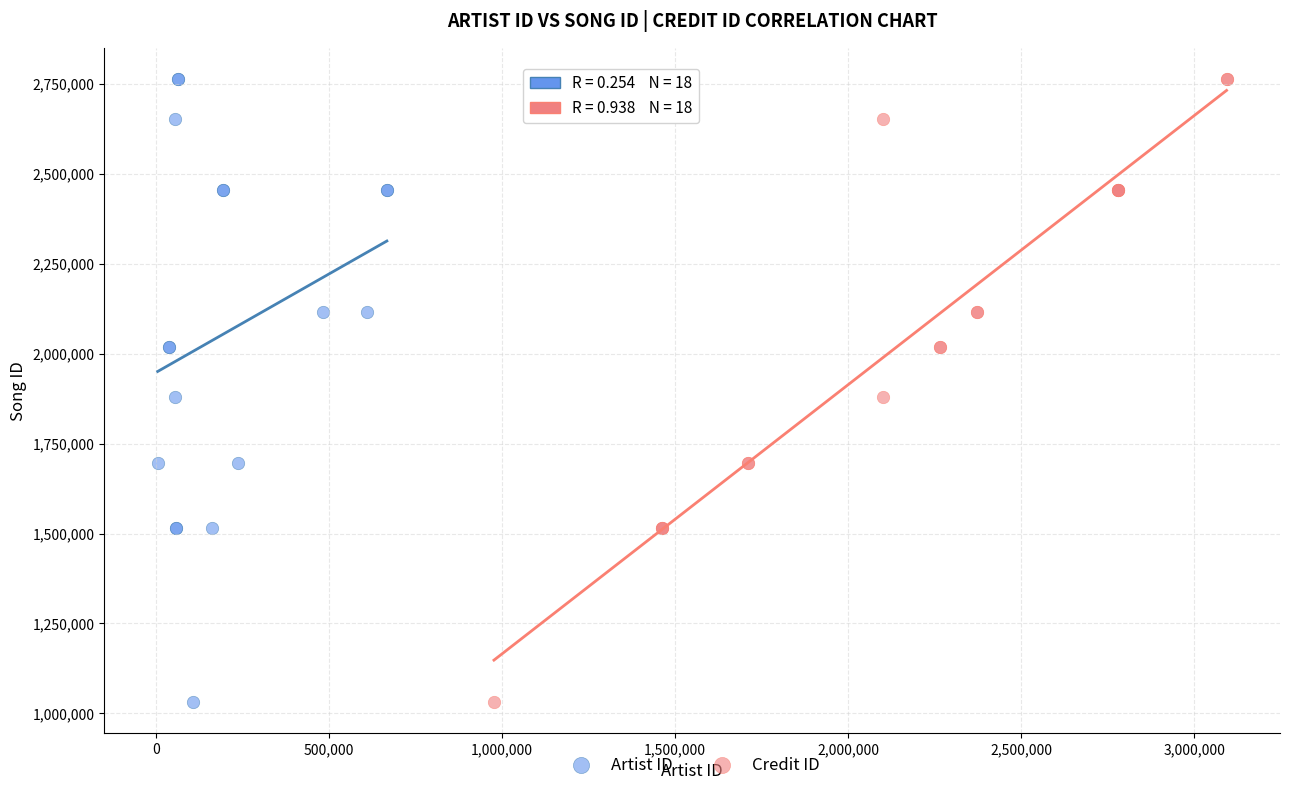

What are all the series names shown in the legend?

Artist ID, Credit ID